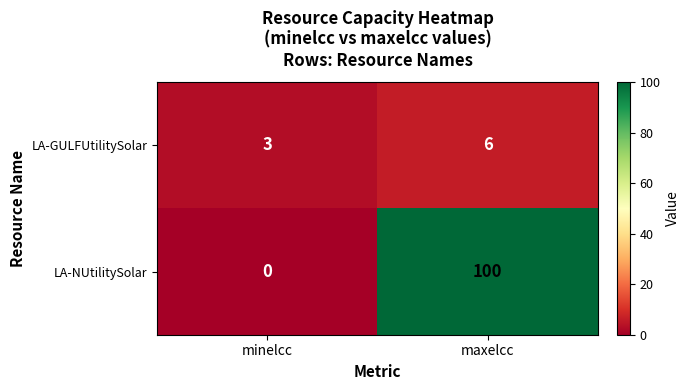

Is it true that LA-NUtilitySolar equals 173 at maxelcc?

False